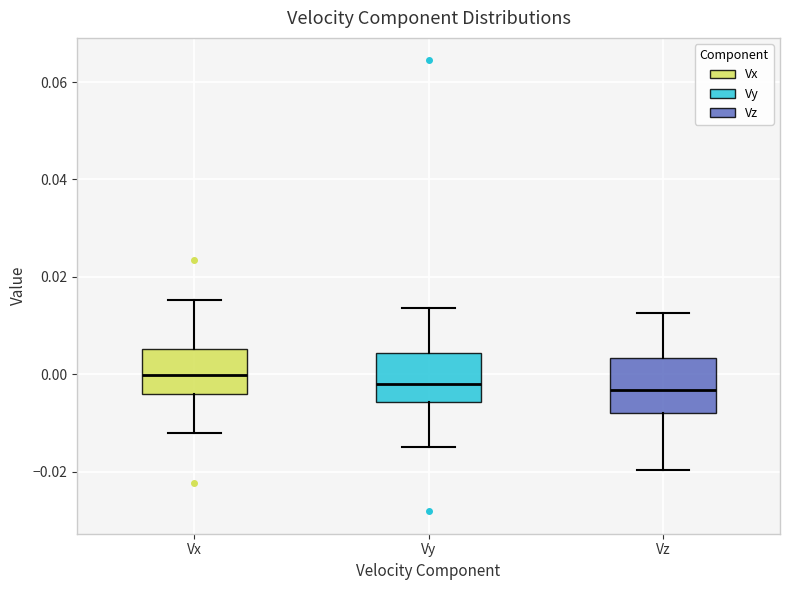

Reading left to right, read every box against the y-axis: the position of its median line, the range the box covers, and the ends of its whiskers. The values are not printed on the chart, so give them approximately, as read against the axis.

Vx: median 0.000, box -0.004 to 0.006, whiskers -0.012 to 0.016
Vy: median -0.002, box -0.006 to 0.004, whiskers -0.016 to 0.014
Vz: median -0.004, box -0.008 to 0.004, whiskers -0.020 to 0.012